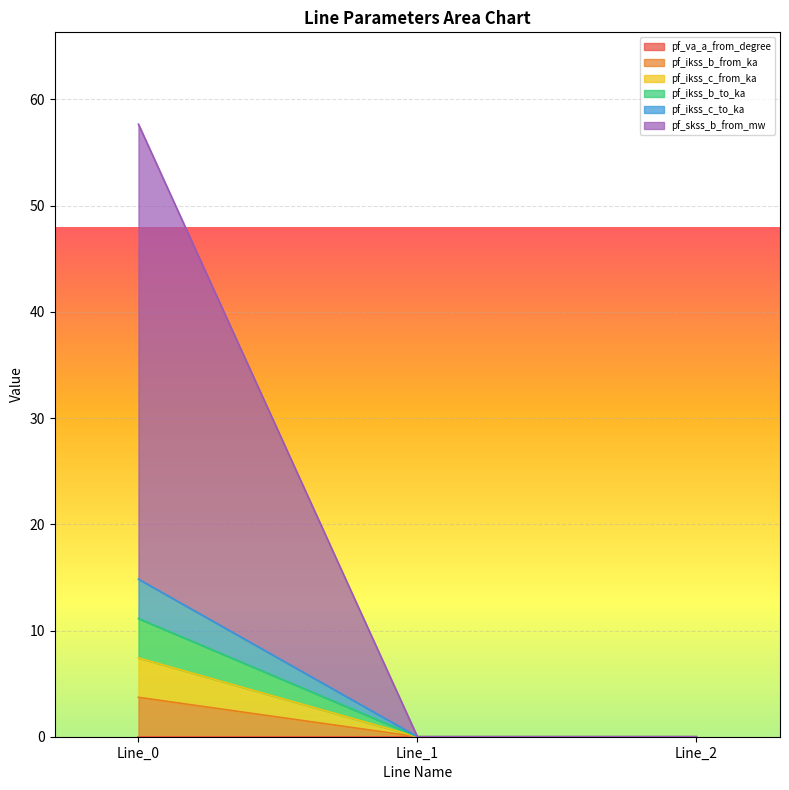

List the labels in order of pf_skss_b_from_mw value, smallest first.

Line_1, Line_2, Line_0